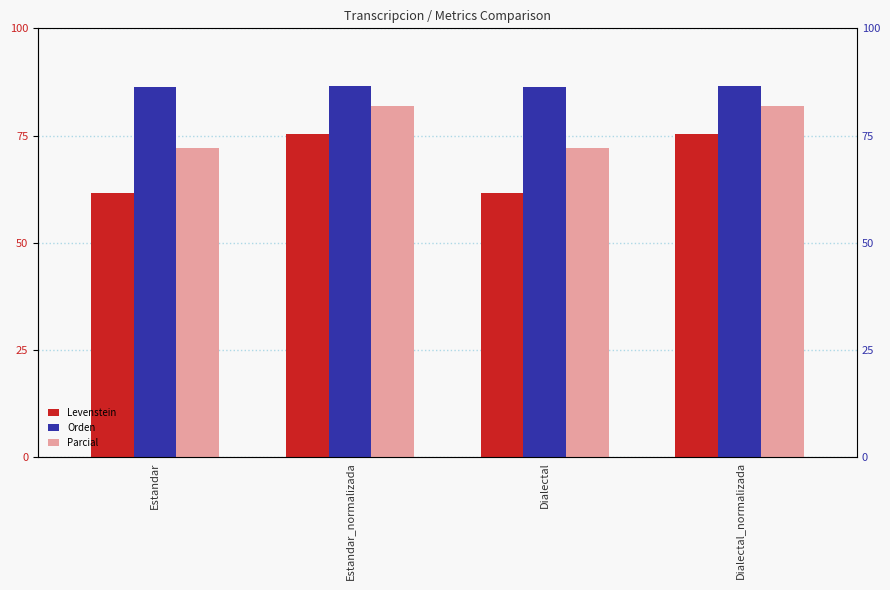

Which series changed the most between Estandar and Dialectal?

Levenstein